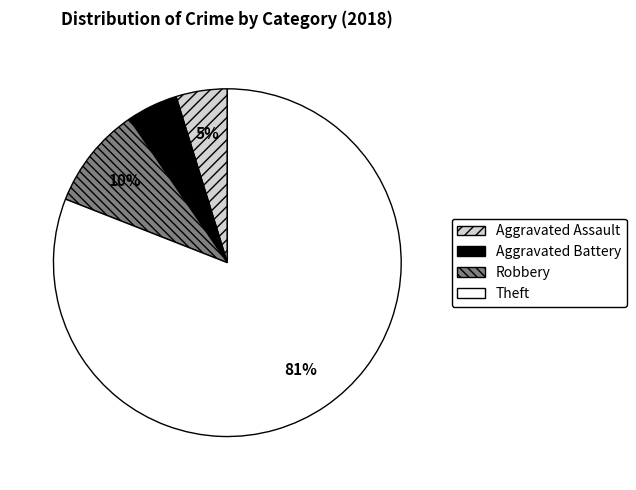

Count the number of slices in the pie.

4